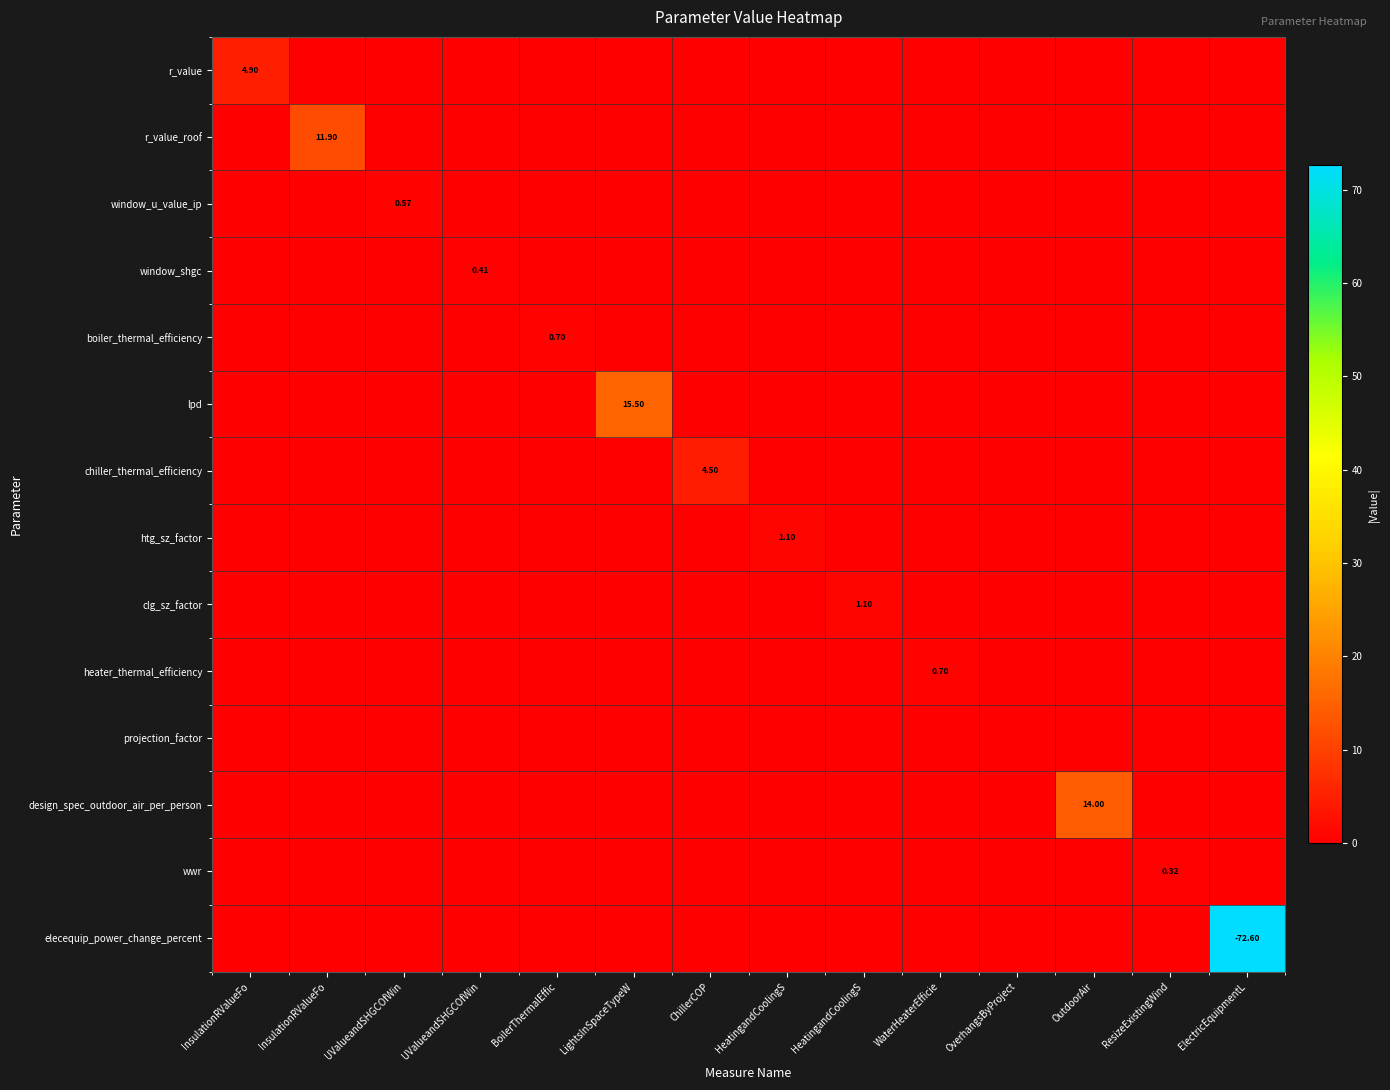

The elecequip_power_change_percent series shows 0.0 at ChillerCOP. True or false?

True